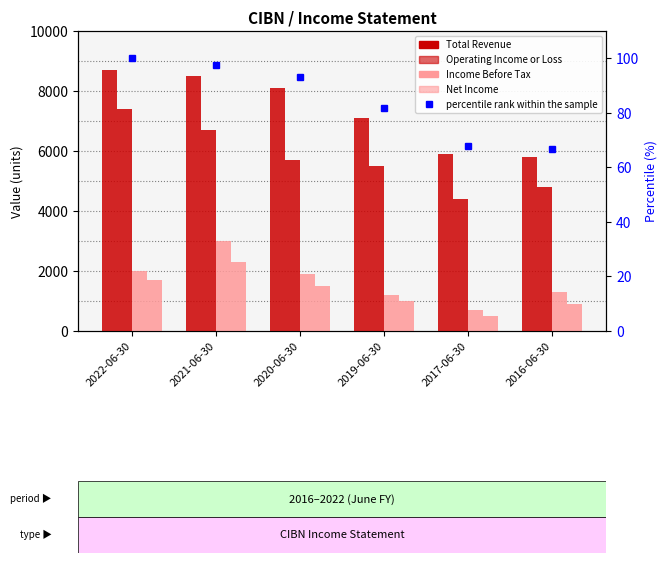

How many data points in percentile rank within the sample are above 93?

3